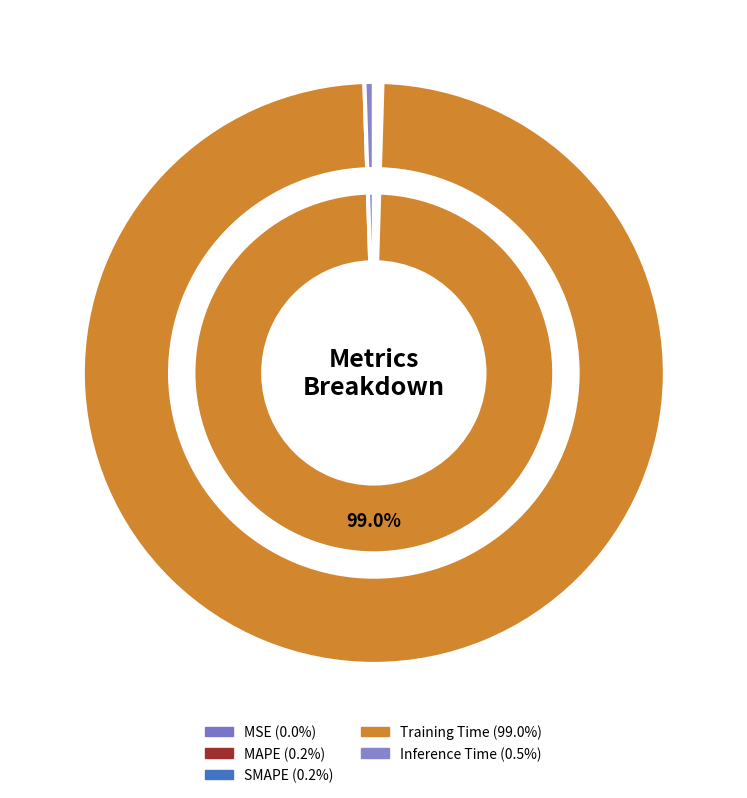

To the nearest percent, what is the average slice percentage?

20%